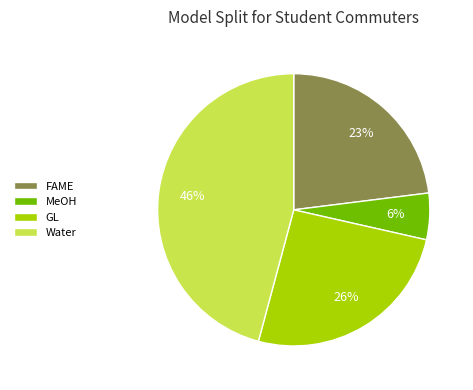

Is GL the majority of the pie?

No